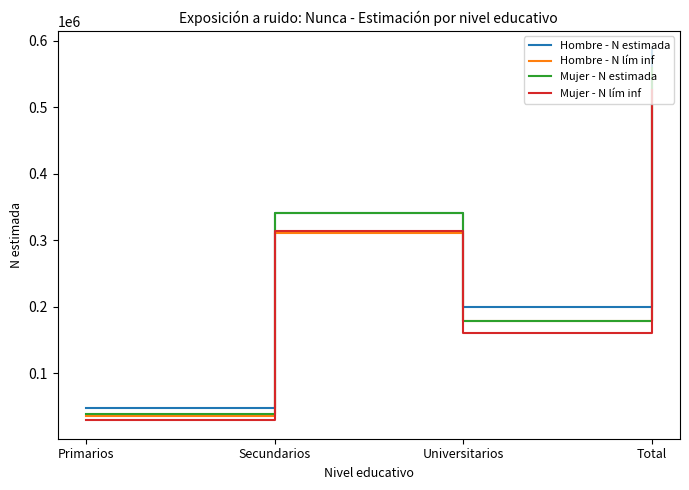

At which label is Hombre - N lím inf closest to 293335?

Secundarios